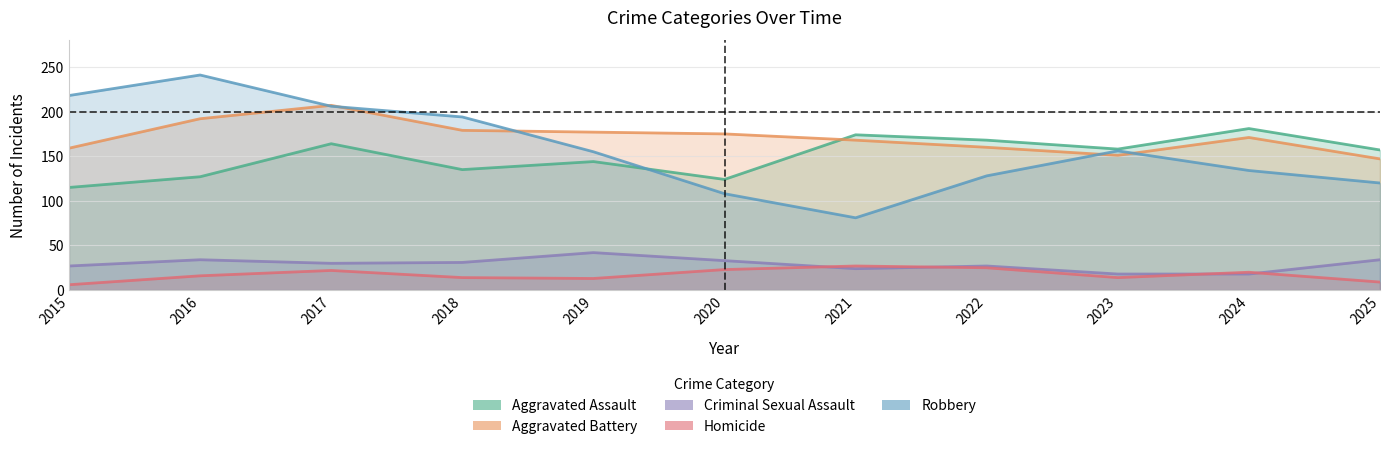

Reading right to left, transcribe all the data shown in this chart.

Aggravated Assault: 157	181	158	168	174	124	144	135	164	127	115
Aggravated Battery: 147	171	151	160	168	175	177	179	207	192	159
Criminal Sexual Assault: 34	18	18	27	24	33	42	31	30	34	27
Homicide: 9	20	14	25	27	23	13	14	22	16	6
Robbery: 120	134	156	128	81	108	155	194	206	241	218